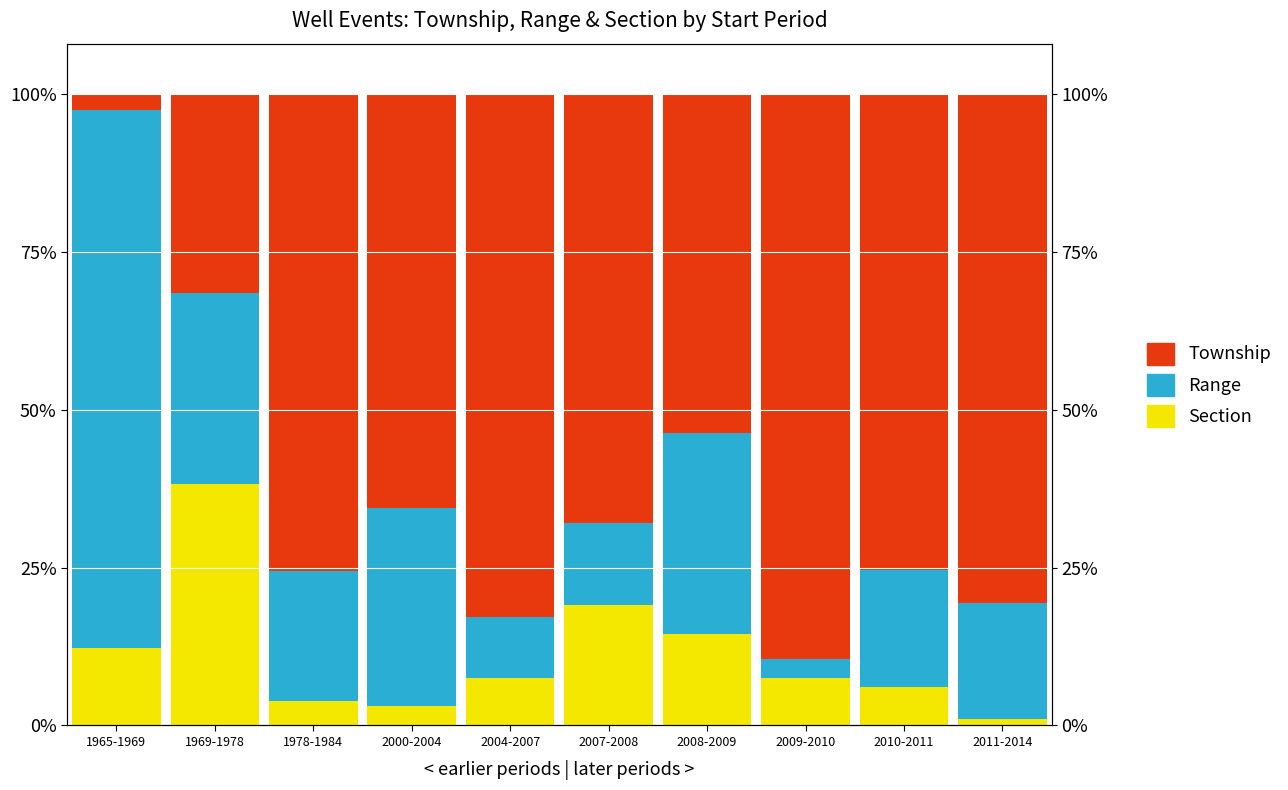

What is the sum of the Range values at 2004-2007 and 2007-2008?

22.8